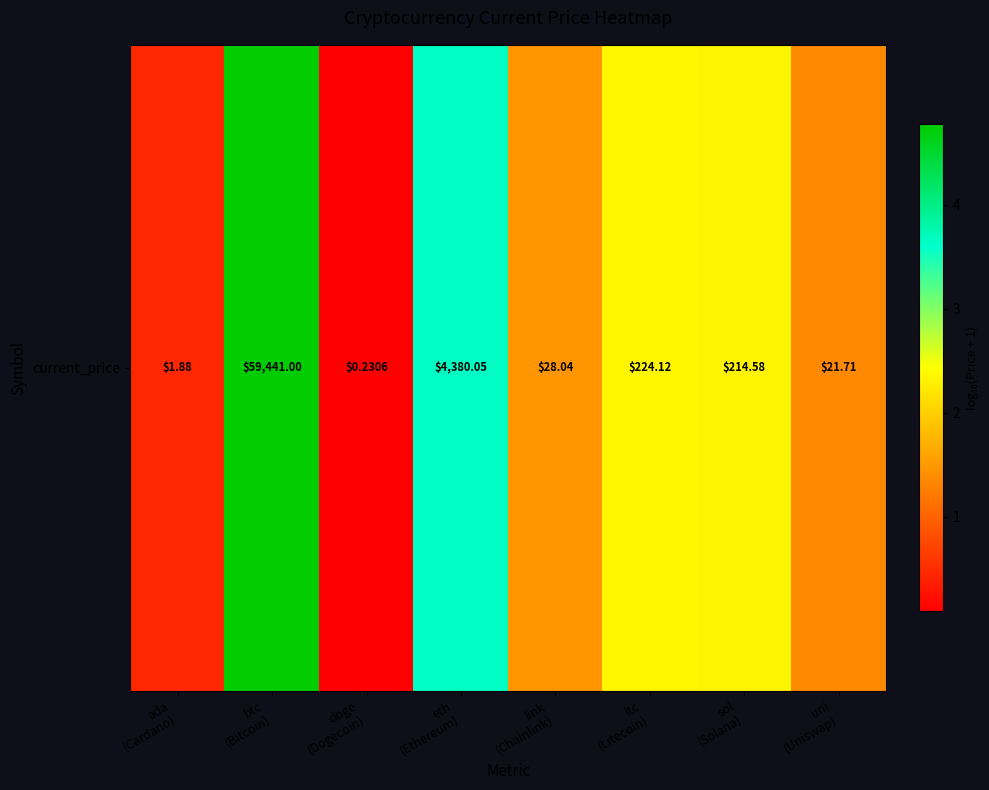

Which category has the highest value across all series?

btc
(Bitcoin)